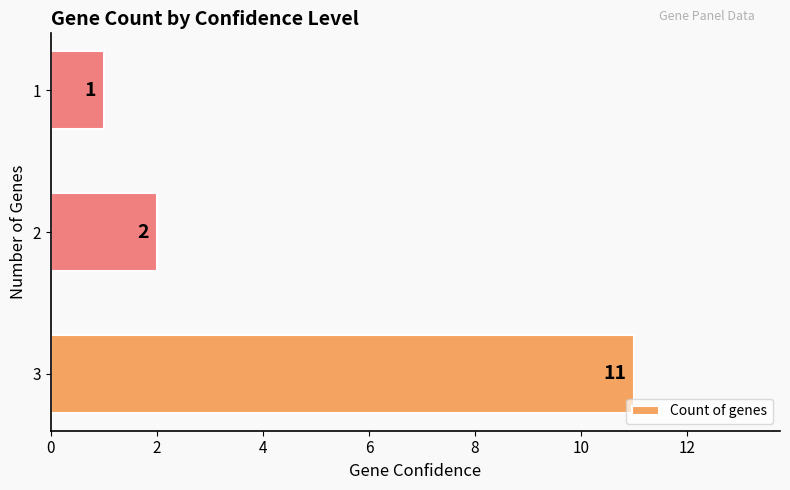

How many bars are there in total?

3